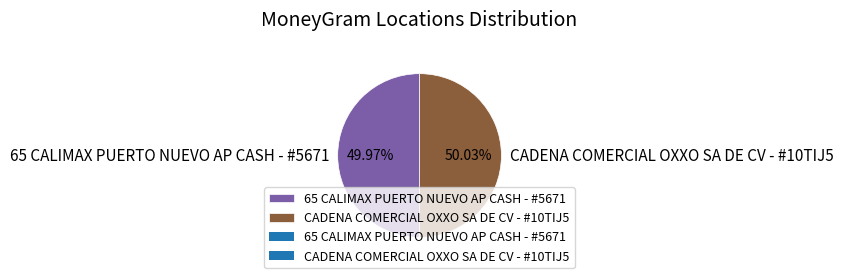

Is the sum of 65 CALIMAX PUERTO NUEVO AP CASH - #5671 and CADENA COMERCIAL OXXO SA DE CV - #10TIJ5 greater than half?

Yes